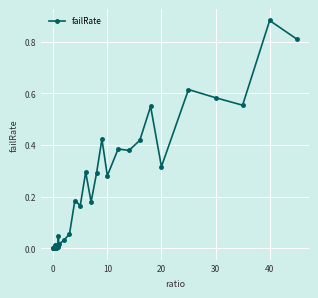

What is the sum of all values?

7.5